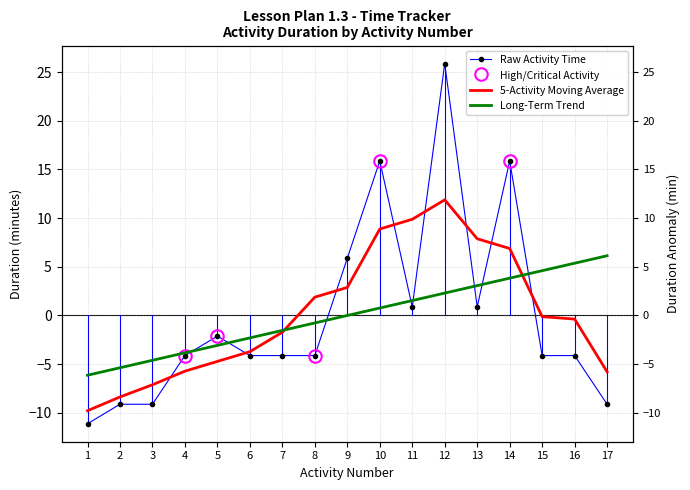

What is the difference between the maximum and minimum values in the Raw Activity Time series?

37.0